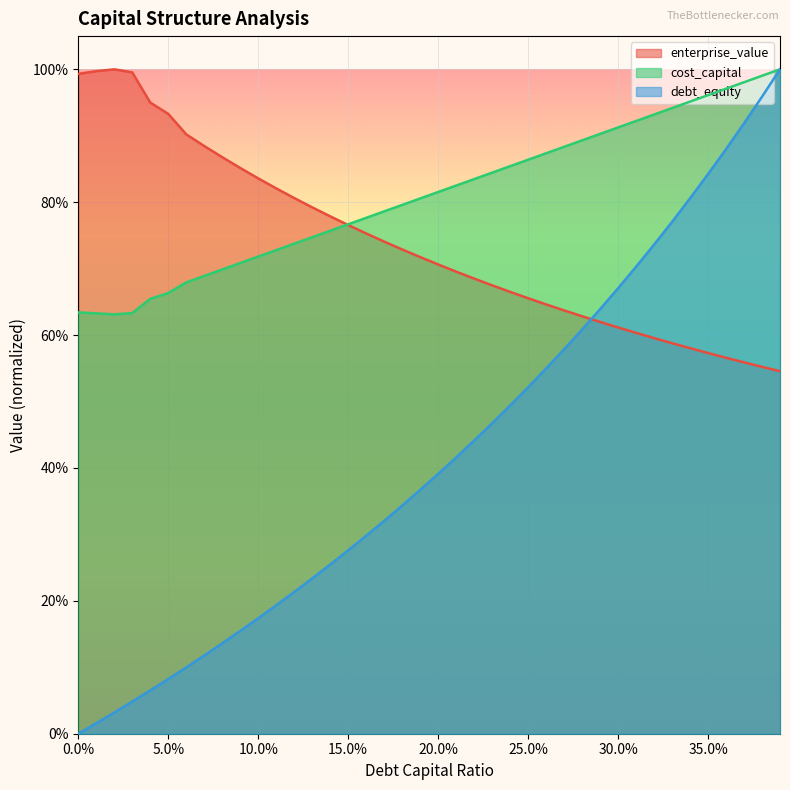

The enterprise_value series shows 0.6 at 0.29. True or false?

True